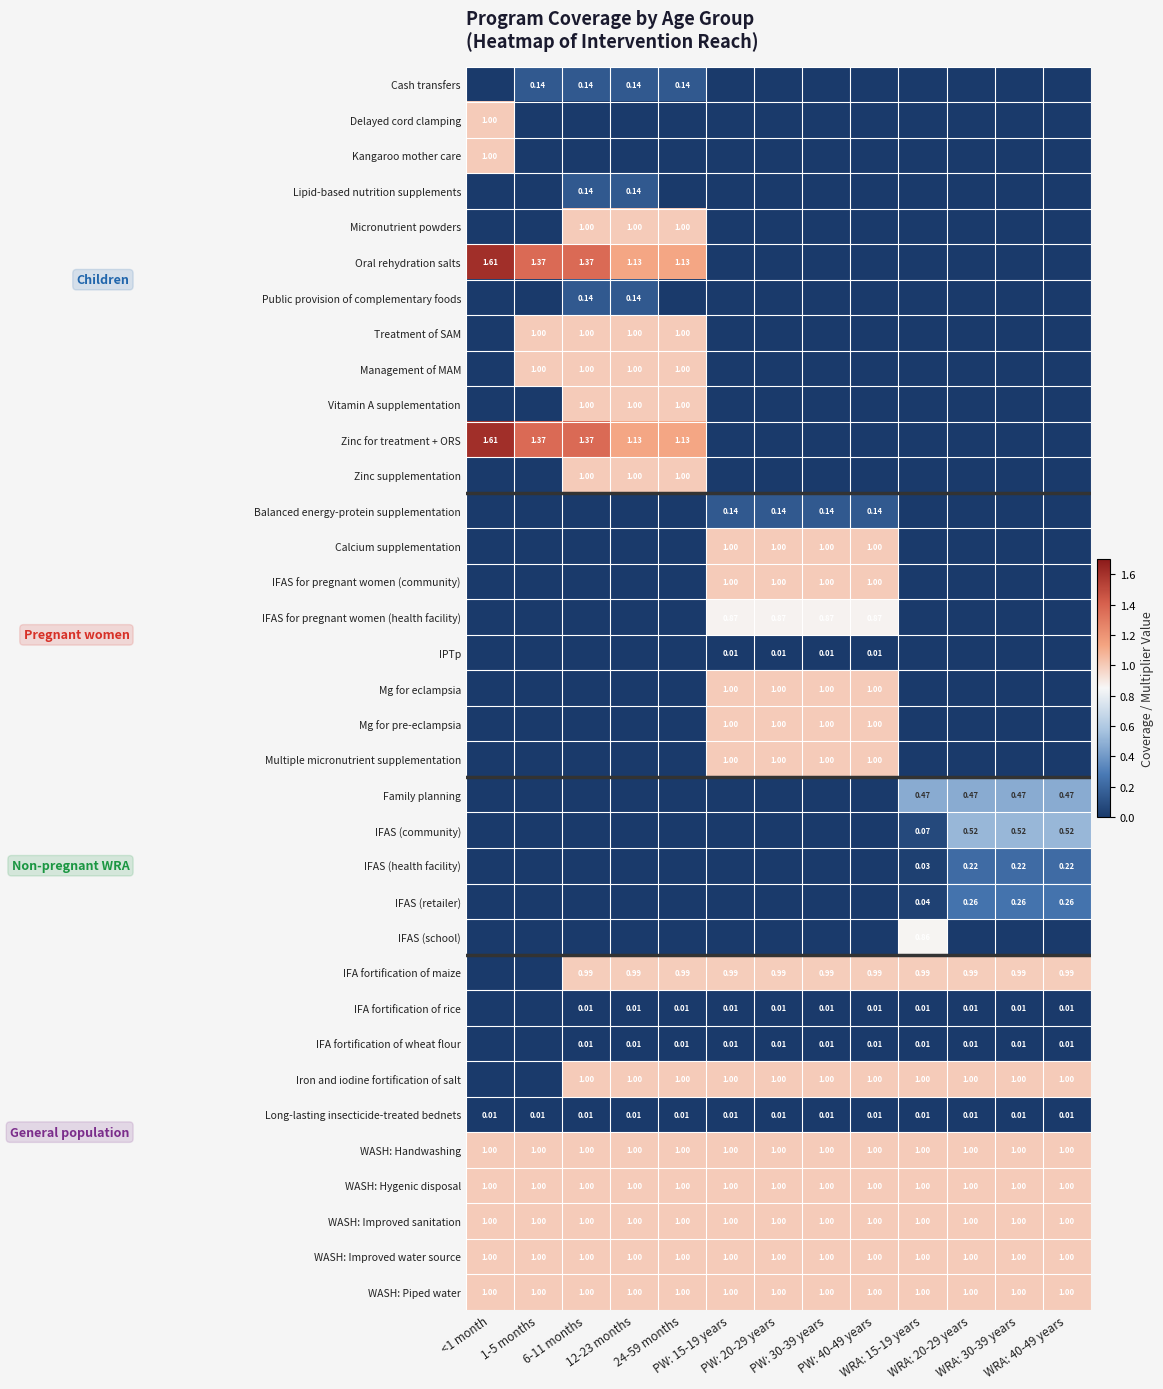

Rank the series by their maximum value, from lowest to highest.

IPTp, IFA fortification of rice, IFA fortification of wheat flour, Long-lasting insecticide-treated bednets, Cash transfers, Lipid-based nutrition supplements, Public provision of complementary foods, Balanced energy-protein supplementation, IFAS (health facility), IFAS (retailer), Family planning, IFAS (community), IFAS (school), IFAS for pregnant women (health facility), IFA fortification of maize, Delayed cord clamping, Kangaroo mother care, Micronutrient powders, Treatment of SAM, Management of MAM, Vitamin A supplementation, Zinc supplementation, Calcium supplementation, IFAS for pregnant women (community), Mg for eclampsia, Mg for pre-eclampsia, Multiple micronutrient supplementation, Iron and iodine fortification of salt, WASH: Handwashing, WASH: Hygenic disposal, WASH: Improved sanitation, WASH: Improved water source, WASH: Piped water, Oral rehydration salts, Zinc for treatment + ORS